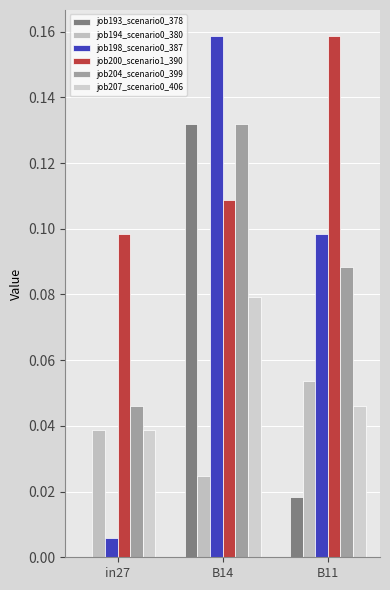

How many distinct data groups are displayed?

6